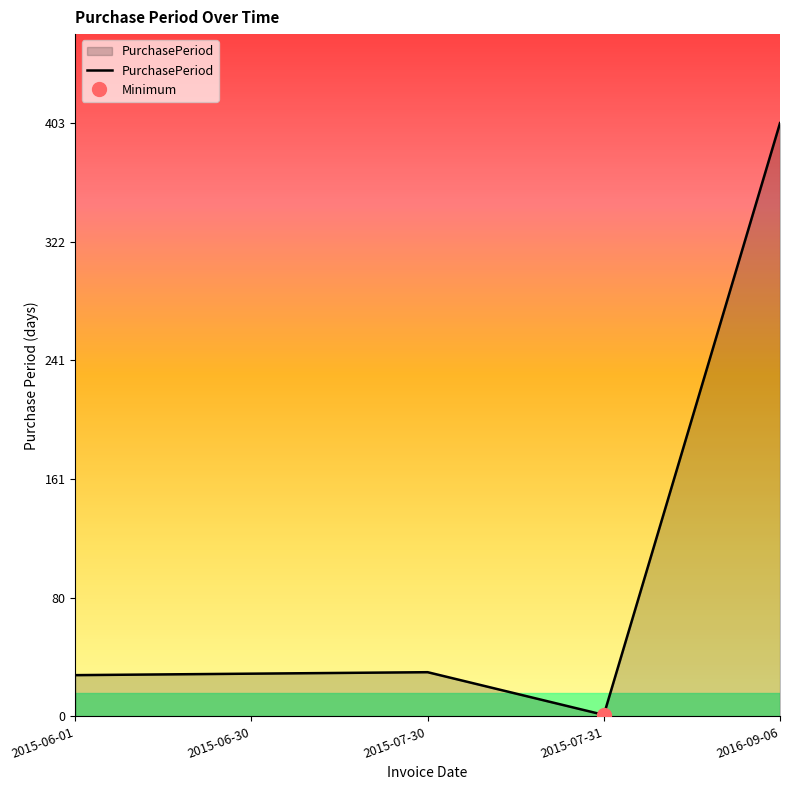

What position from the right is 2015-06-30?

4